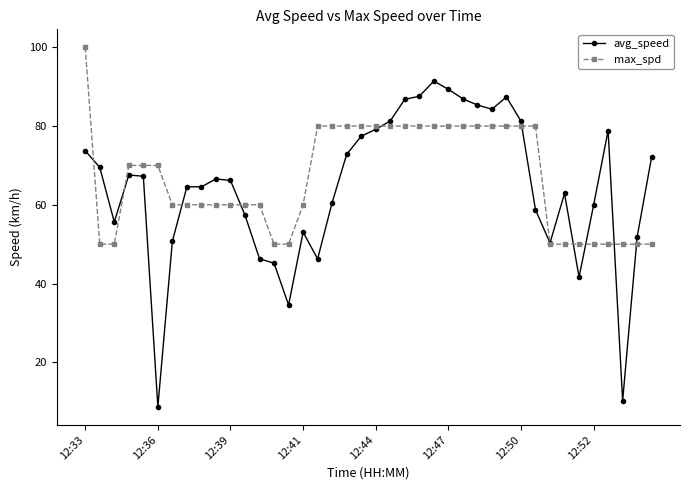

At how many categories does at least one series exceed 19?

40